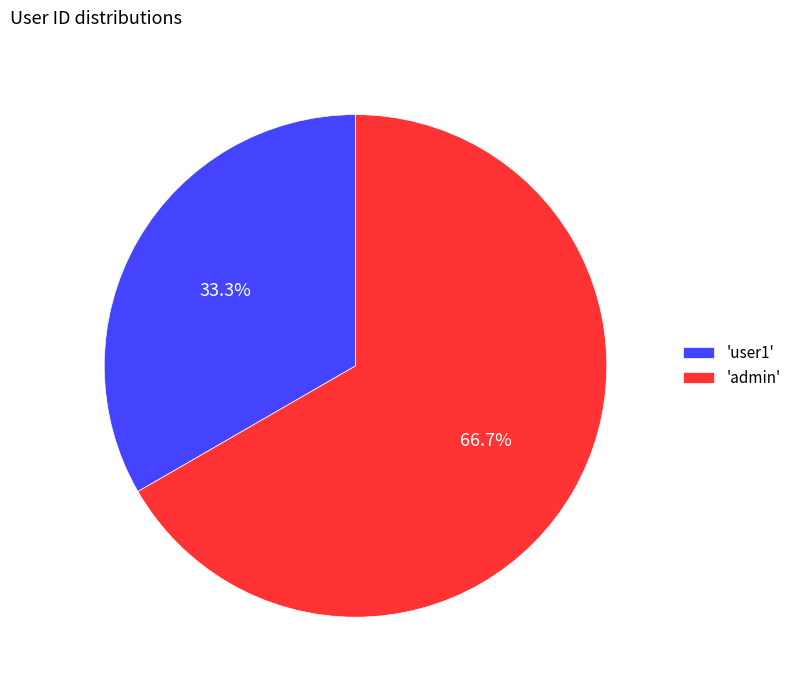

Rank the categories by value from lowest to highest.

'user1', 'admin'